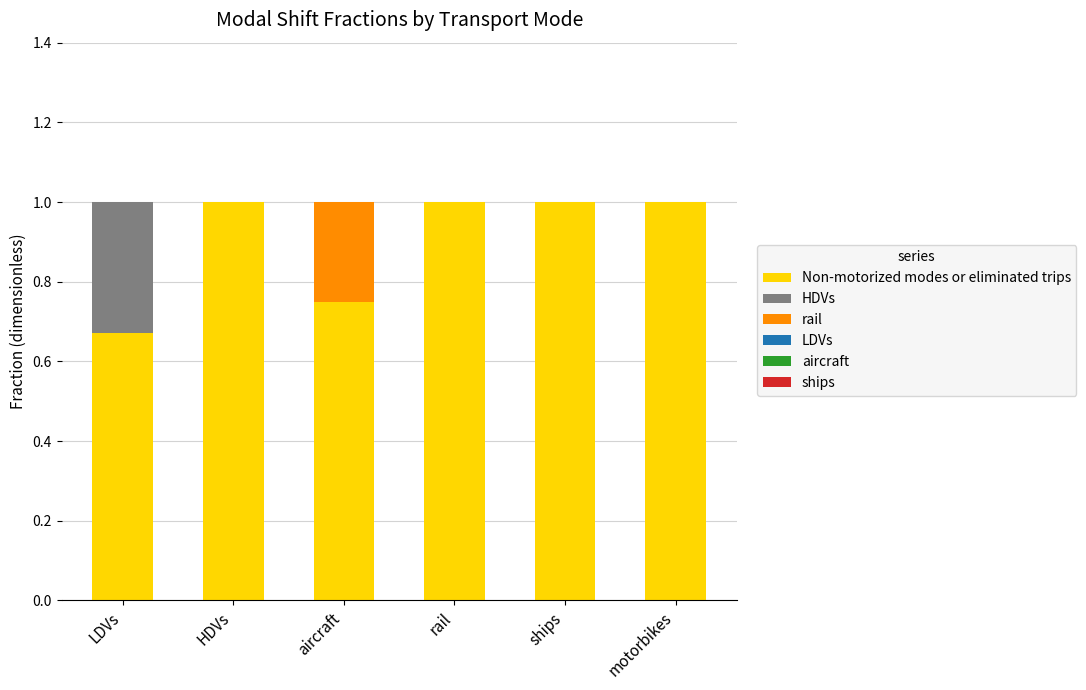

What is the sum of the Non-motorized modes or eliminated trips values at LDVs and aircraft?

1.4